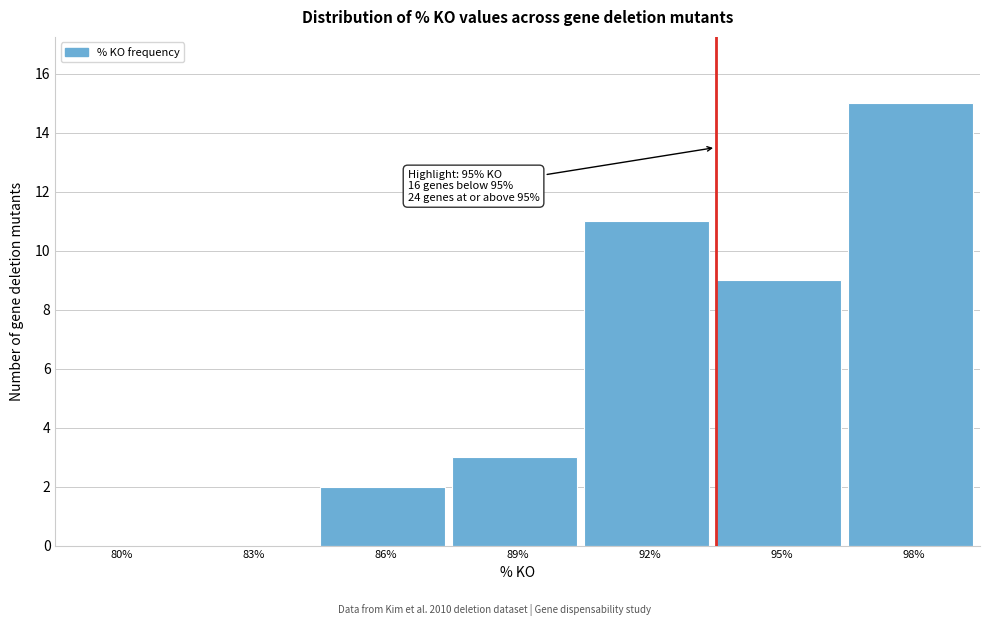

Reading left to right, what are all the values shown in this chart?

80%=0	83%=0	86%=2	89%=3	92%=11	95%=9	98%=15